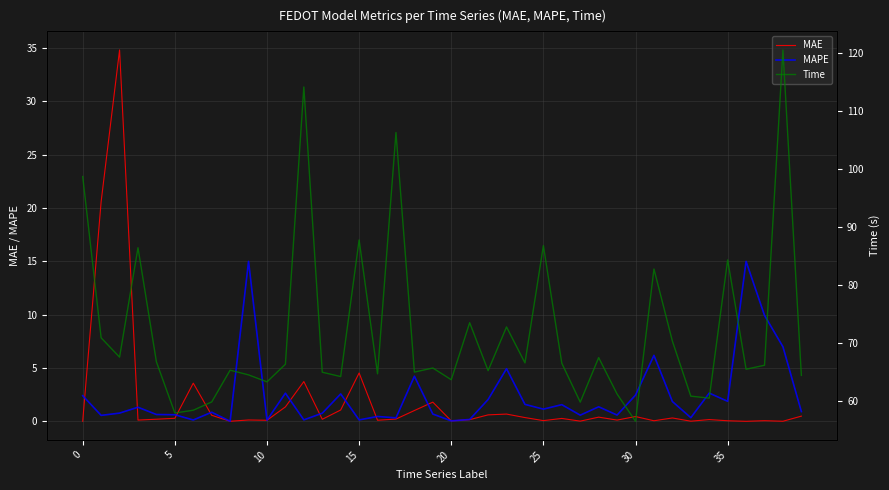

Reading left to right, transcribe all the data shown in this chart.

MAE: 0.0	20.6	34.8	0.1	0.2	0.3	3.6	0.6	0.0	0.1	0.1	1.4	3.7	0.2	1.1	4.5	0.1	0.2	1.0	1.8	0.0	0.2	0.6	0.7	0.4	0.1	0.3	0.0	0.4	0.1	0.5	0.1	0.3	0.0	0.2	0.1	0.0	0.1	0.0	0.5
MAPE: 2.4	0.6	0.8	1.3	0.6	0.6	0.1	0.9	0.0	15.0	0.1	2.6	0.1	0.8	2.6	0.1	0.5	0.3	4.2	0.7	0.0	0.2	2.0	4.9	1.6	1.1	1.6	0.6	1.4	0.6	2.5	6.2	1.9	0.3	2.6	1.9	15.0	9.9	7.0	0.9
Time: 98.7	70.9	67.6	86.4	66.7	57.9	58.4	59.8	65.3	64.5	63.3	66.3	114.2	65.0	64.2	87.8	64.7	106.3	65.0	65.7	63.7	73.5	65.2	72.8	66.6	86.8	66.5	59.8	67.5	61.2	56.5	82.8	70.3	60.8	60.5	84.3	65.5	66.2	120.6	64.4